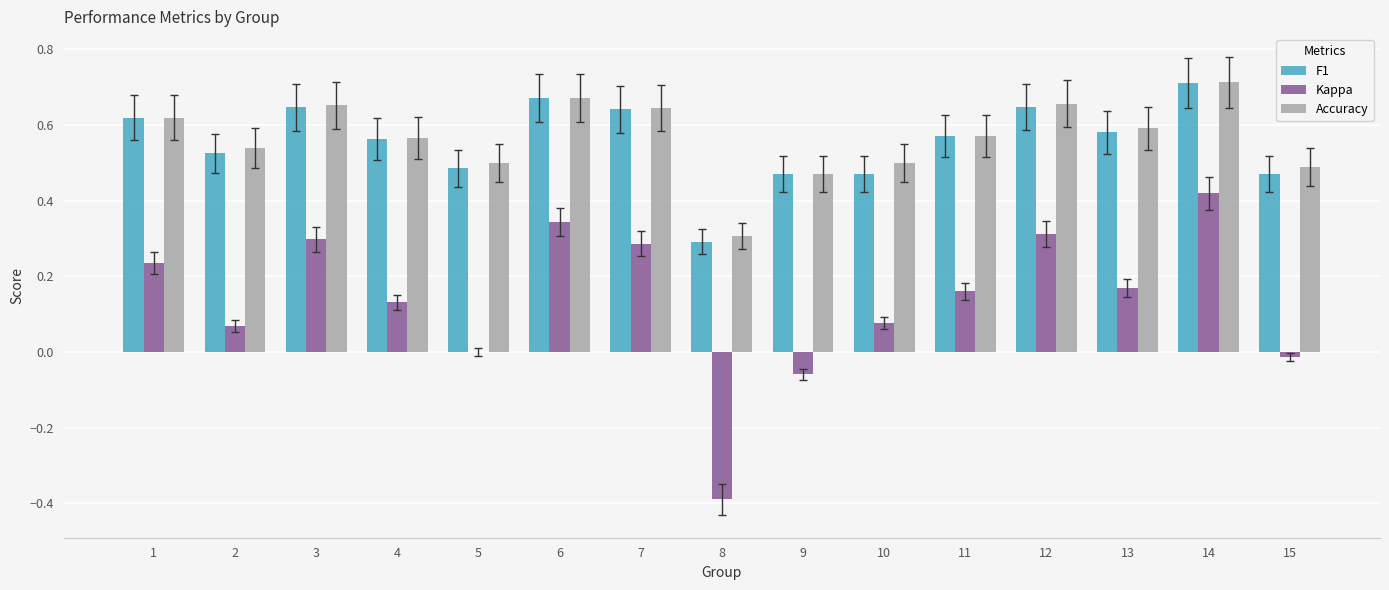

What is the total value across all series at 6?

1.7